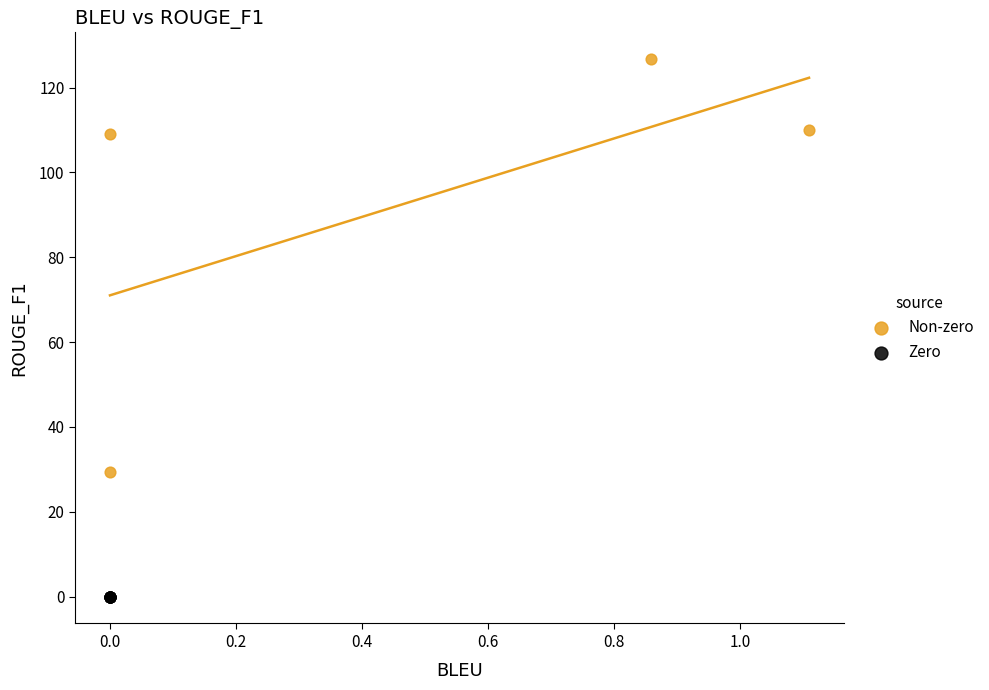

What are all the series names shown in the legend?

Non-zero, Zero